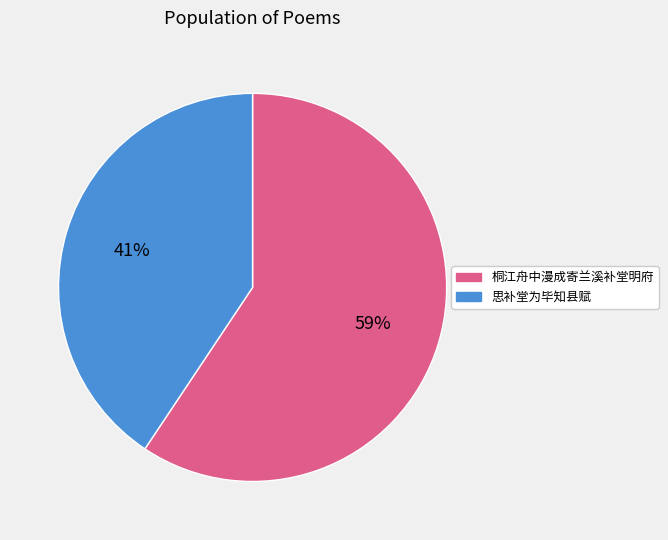

What is the largest slice in the pie chart?

桐江舟中漫成寄兰溪补堂明府